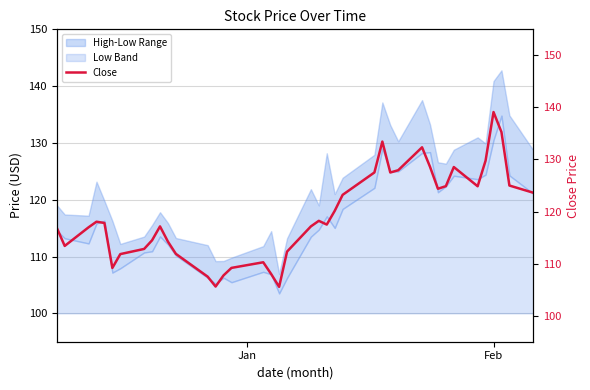

What is the maximum value for Low Band?

34.8